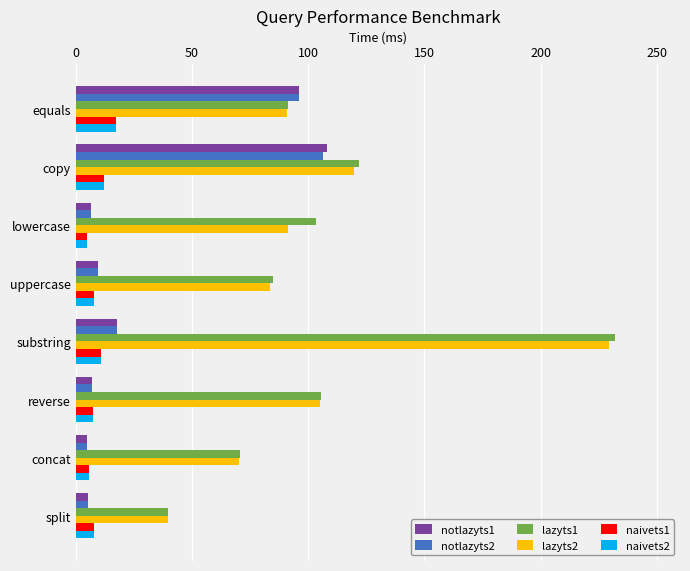

Which category has the highest value across all series?

substring